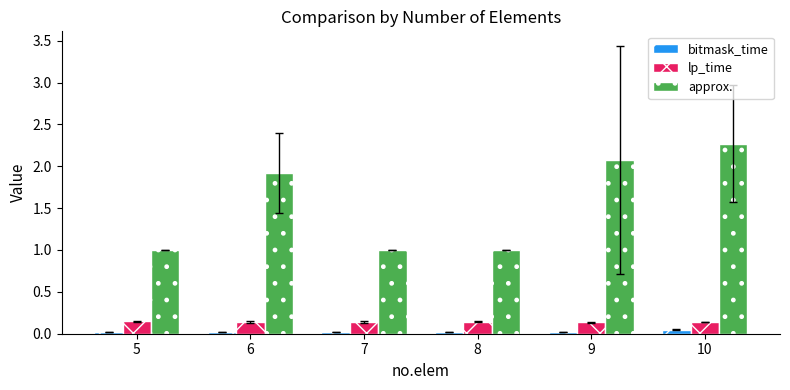

The value of approx. at 7 is 0.3. True or false?

False